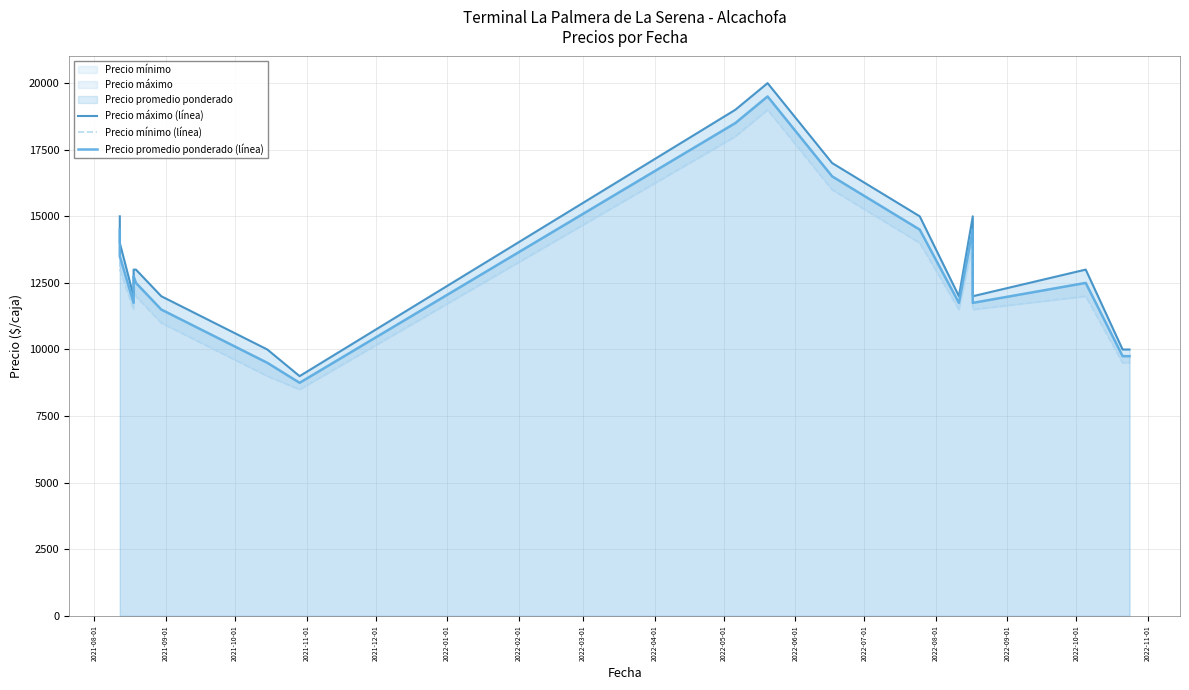

How many lines are shown in the chart?

3